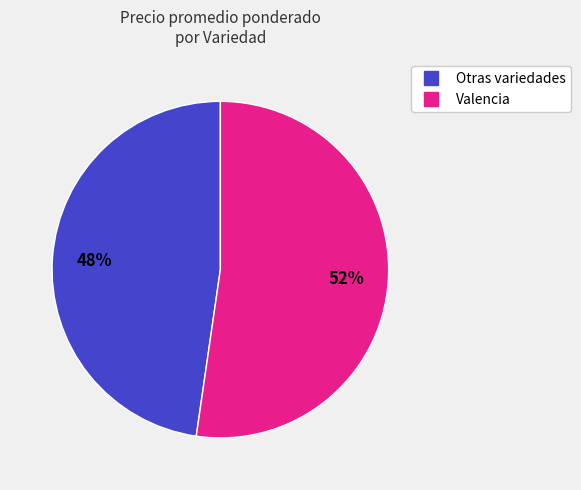

Is there a majority slice in this chart?

Yes